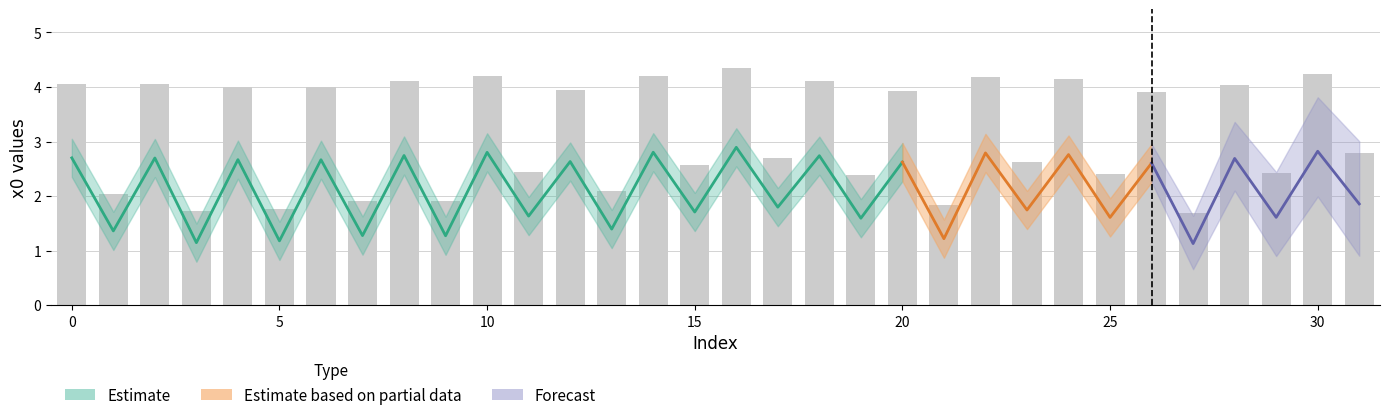

Which has a higher value, 24 or 12?

24